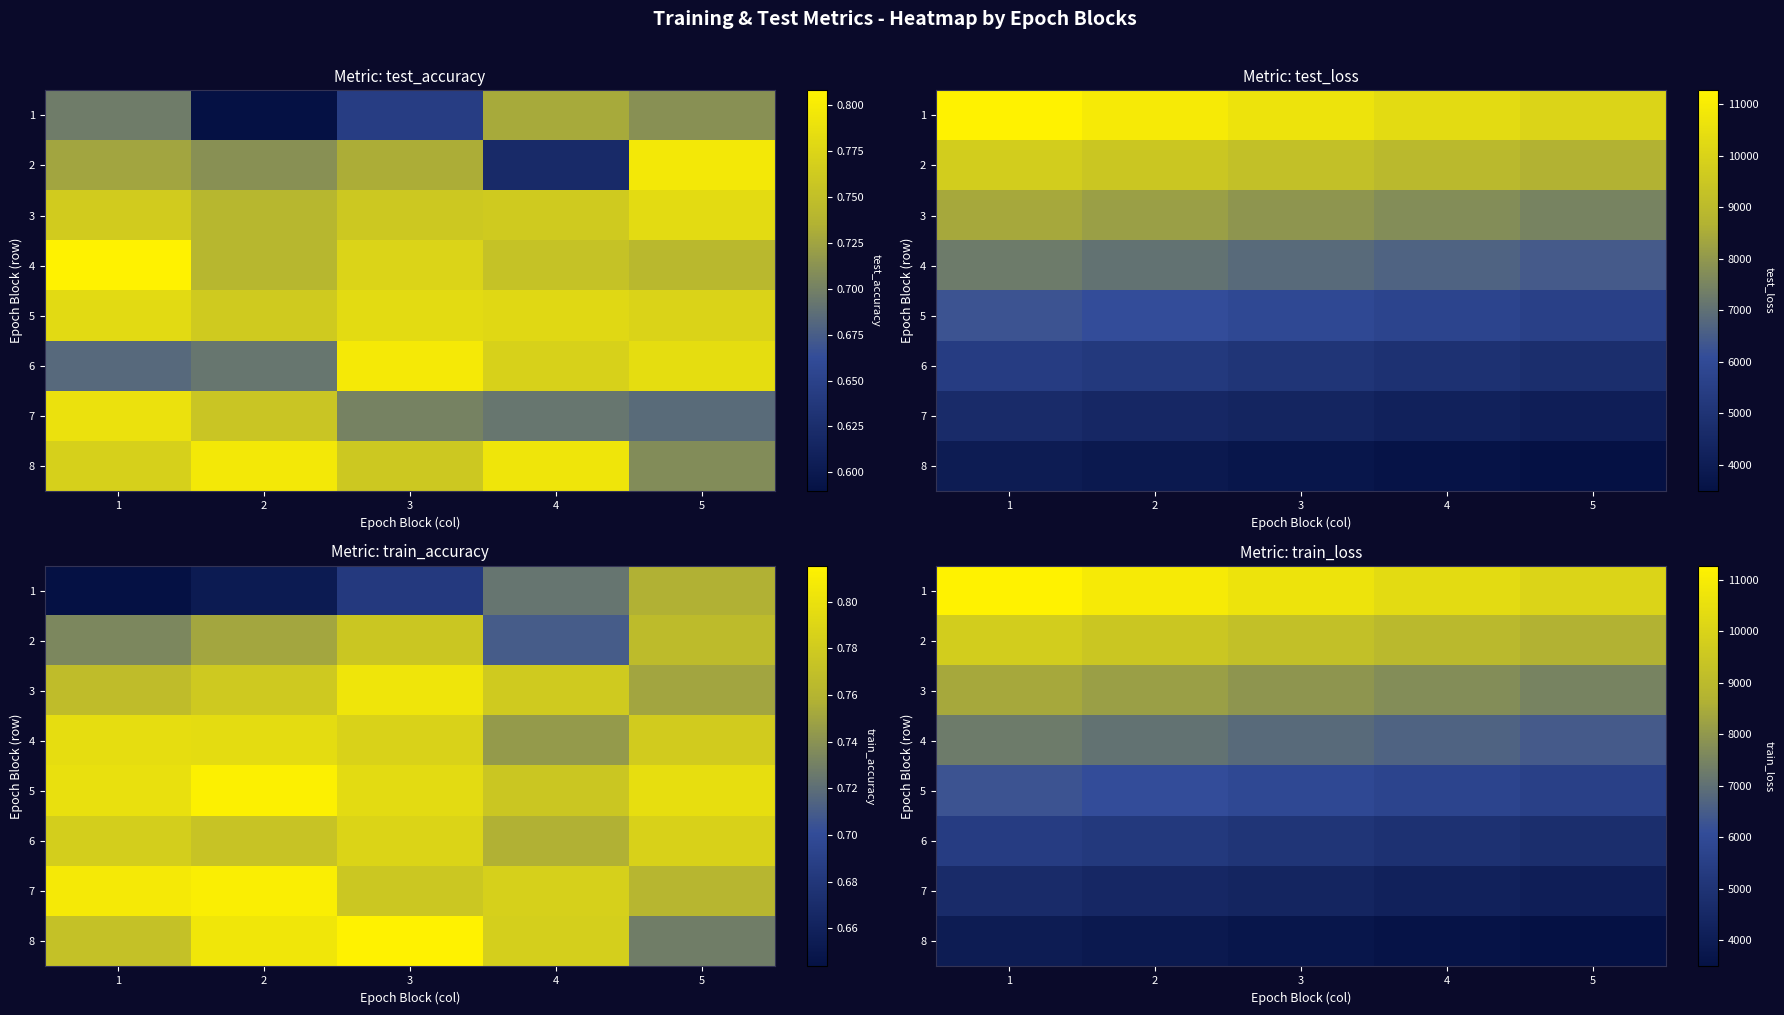

At how many categories does at least one series exceed 4361?

5